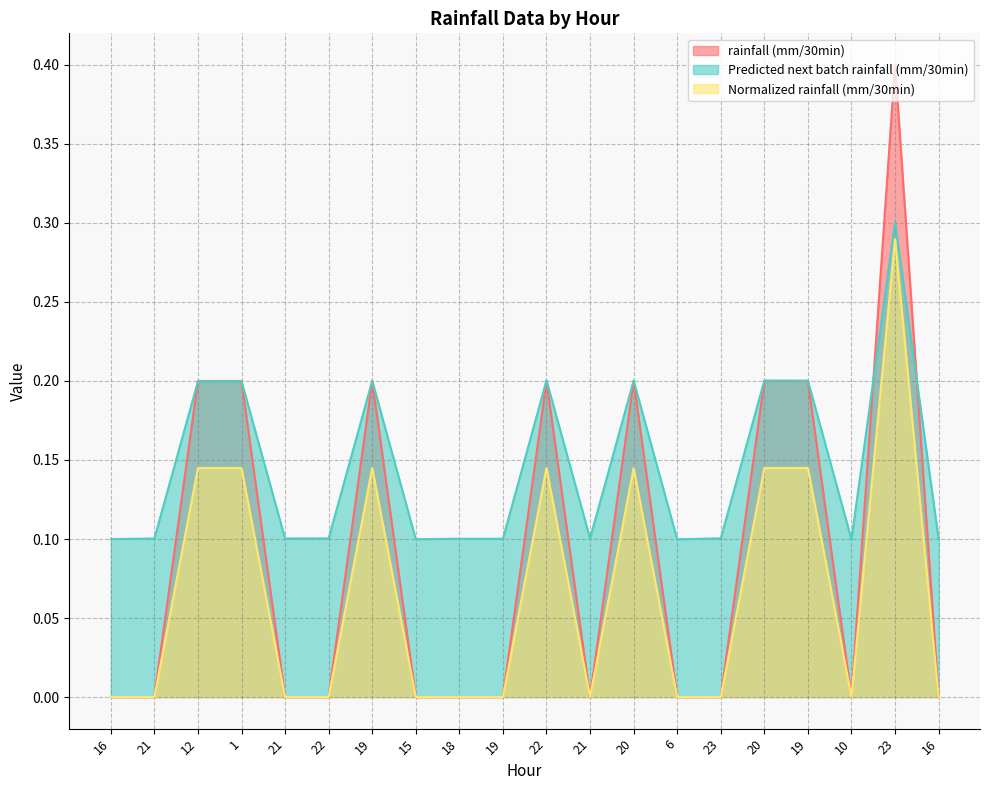

What is the difference between the second highest and second lowest values in the Normalized rainfall (mm/30min) series?

0.1